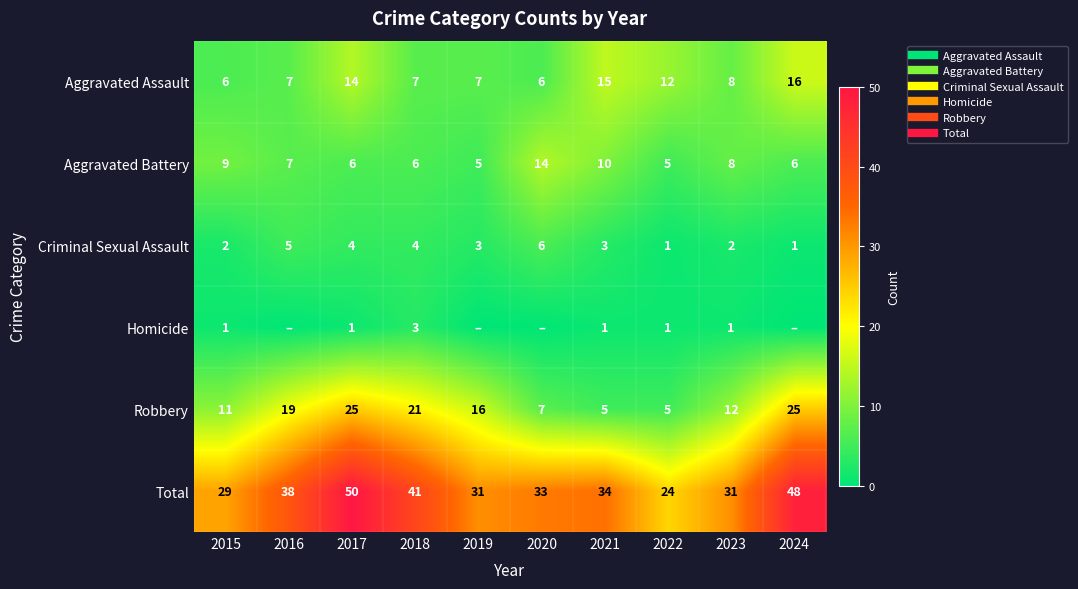

What is the approximate value of Total at 2019?

31